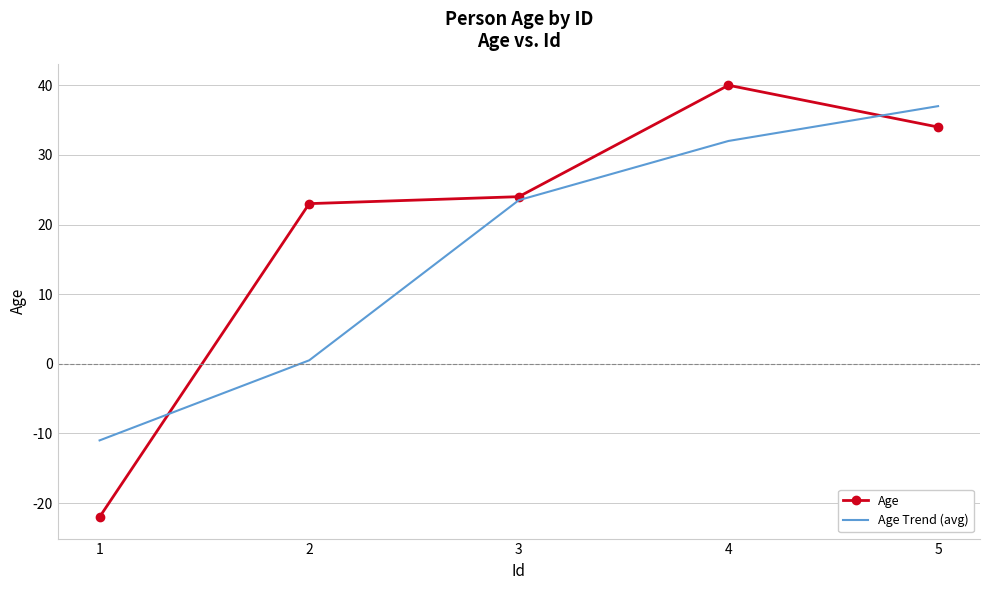

What is the spread (max minus min) of values at 5?

3.0